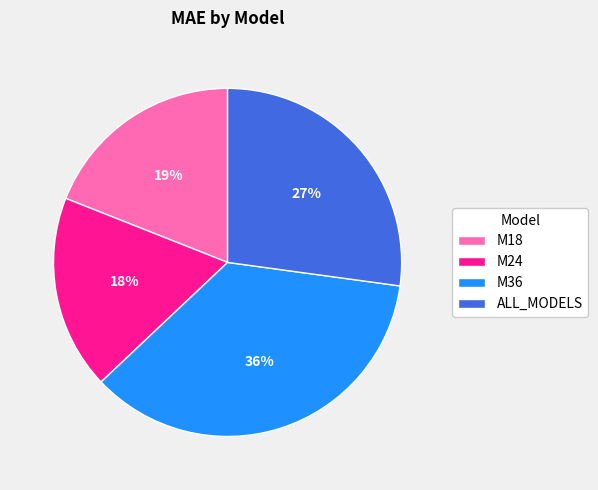

Combined, do M36 and ALL_MODELS account for over 50%?

Yes